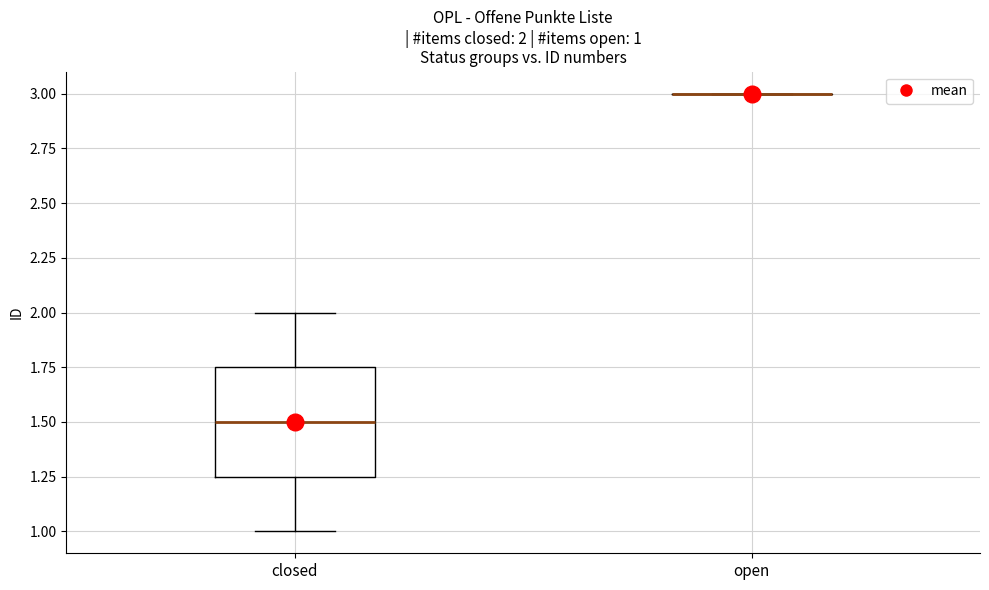

Comparing the boxes themselves (not the whiskers), which one is the tallest?

closed